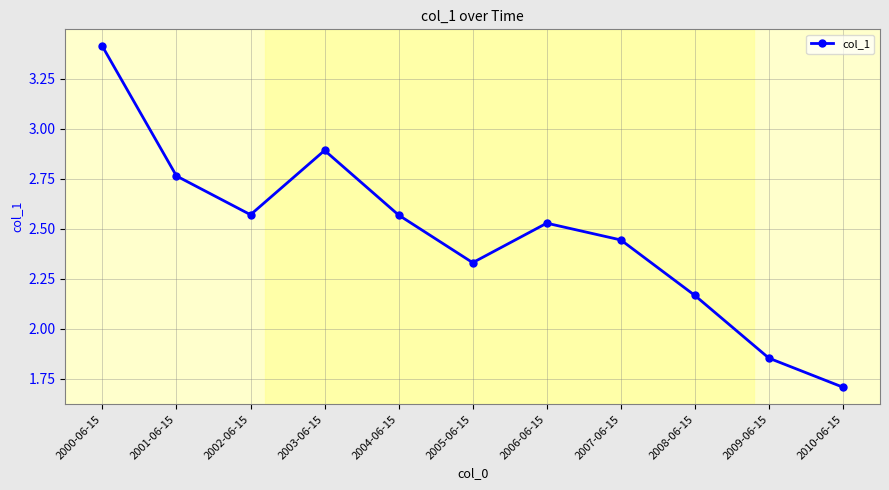

What is the difference between the values at 2000-06-15 and 2007-06-15?

1.0